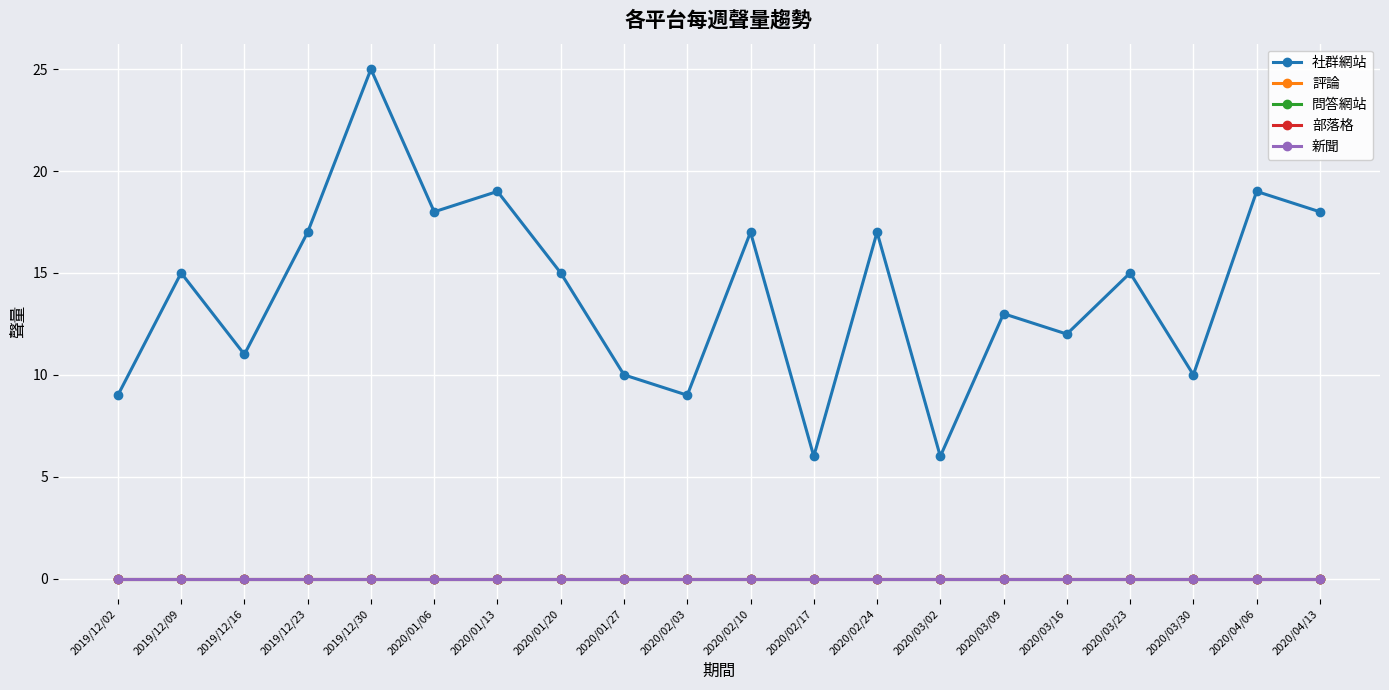

At which label does 評論 reach its minimum?

2019/12/02